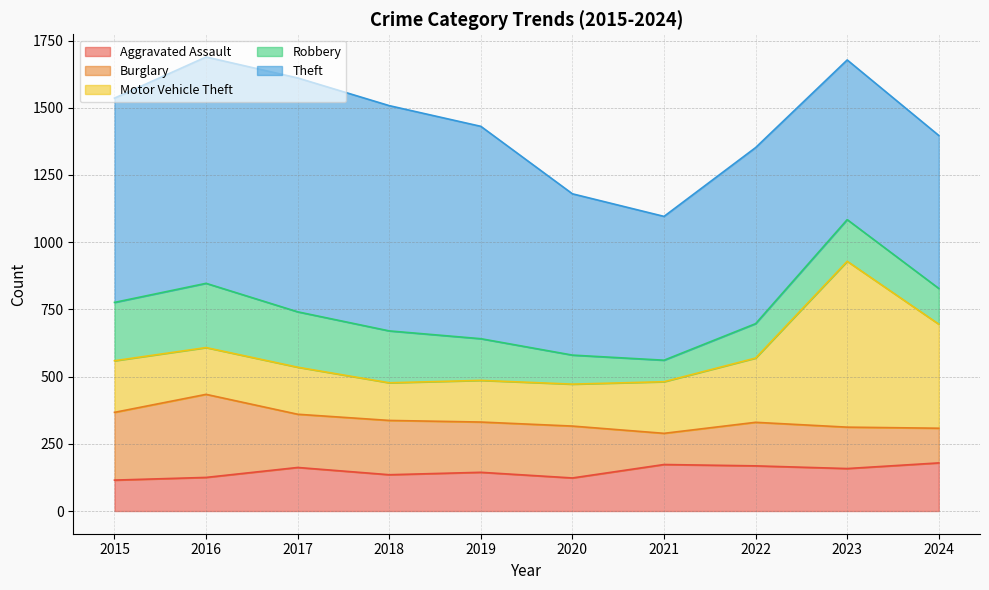

Reading left to right, transcribe all the data shown in this chart.

Aggravated Assault: 2015=115	2016=125	2017=162	2018=135	2019=144	2020=123	2021=173	2022=168	2023=158	2024=179
Burglary: 2015=252	2016=309	2017=198	2018=202	2019=187	2020=193	2021=116	2022=162	2023=154	2024=129
Motor Vehicle Theft: 2015=192	2016=174	2017=175	2018=140	2019=155	2020=156	2021=192	2022=239	2023=617	2024=387
Robbery: 2015=217	2016=239	2017=206	2018=193	2019=155	2020=108	2021=80	2022=128	2023=155	2024=133
Theft: 2015=760	2016=842	2017=870	2018=838	2019=790	2020=600	2021=535	2022=655	2023=594	2024=569